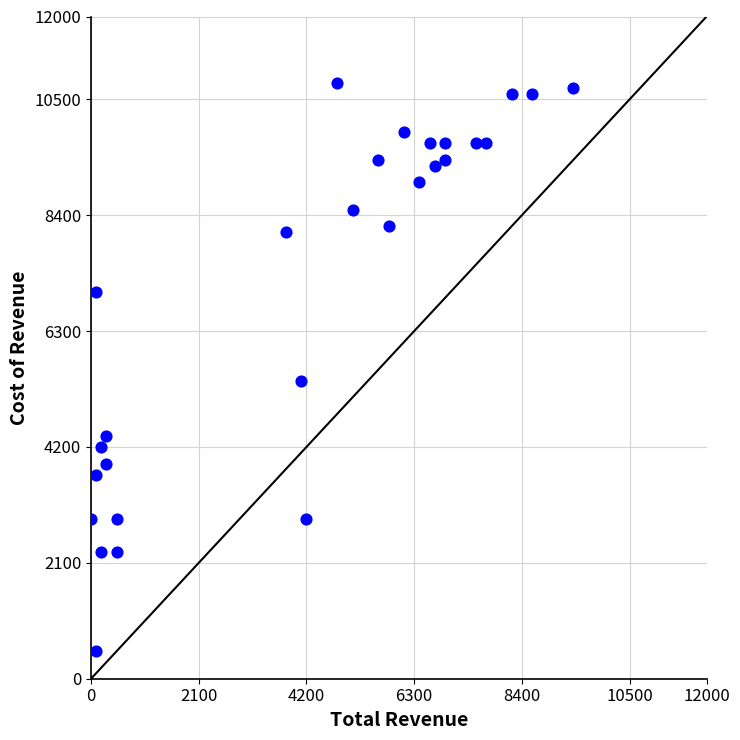

What Y value in the scatter plot is closest to 5650?

5400